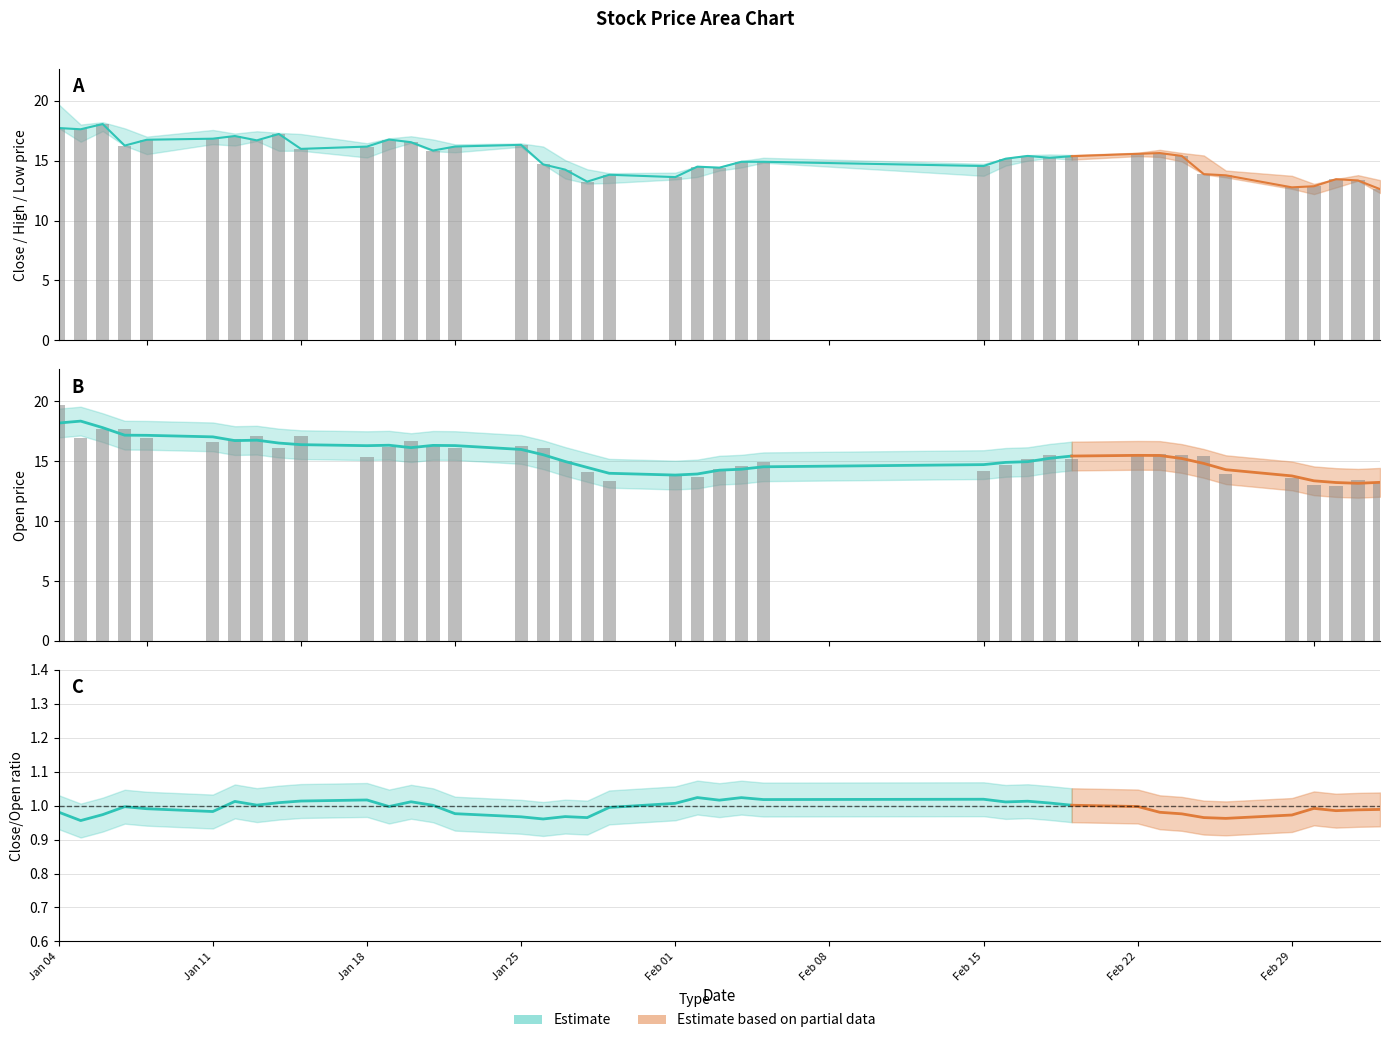

Which series has the largest total across all categories?

open